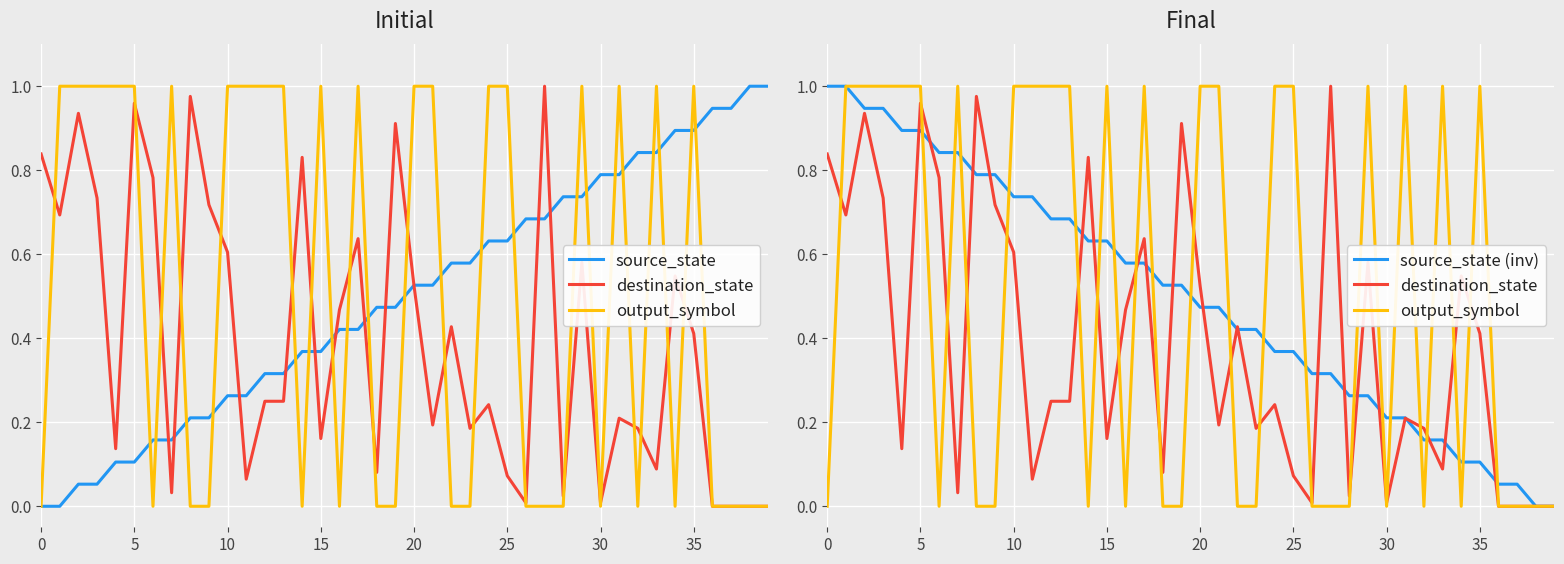

What is the average value of the destination_state series?

0.4